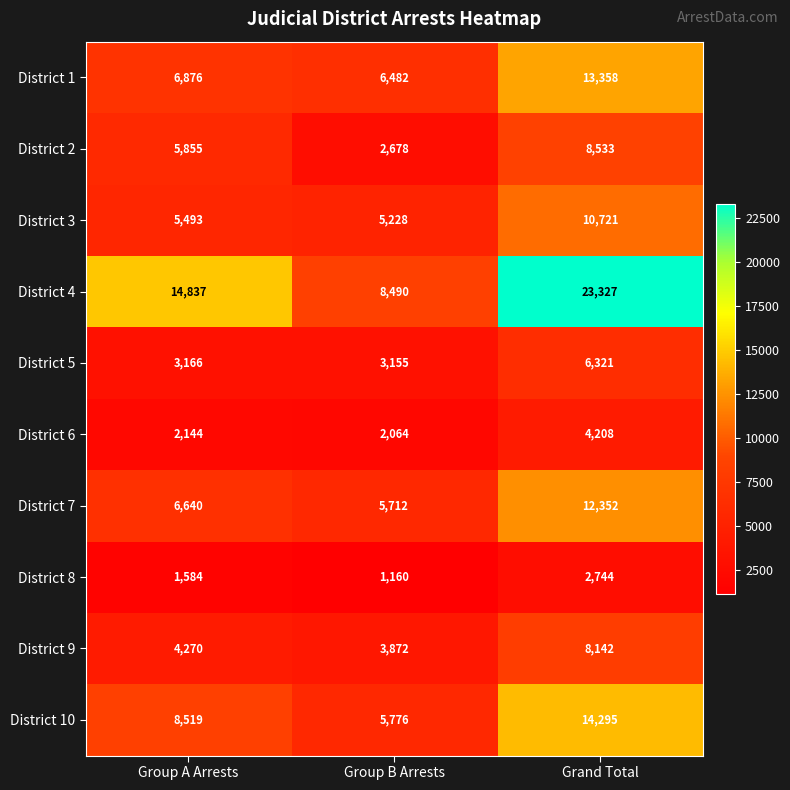

Reading right to left, what are all the values shown in this chart?

District 1: 13358	6482	6876
District 2: 8533	2678	5855
District 3: 10721	5228	5493
District 4: 23327	8490	14837
District 5: 6321	3155	3166
District 6: 4208	2064	2144
District 7: 12352	5712	6640
District 8: 2744	1160	1584
District 9: 8142	3872	4270
District 10: 14295	5776	8519